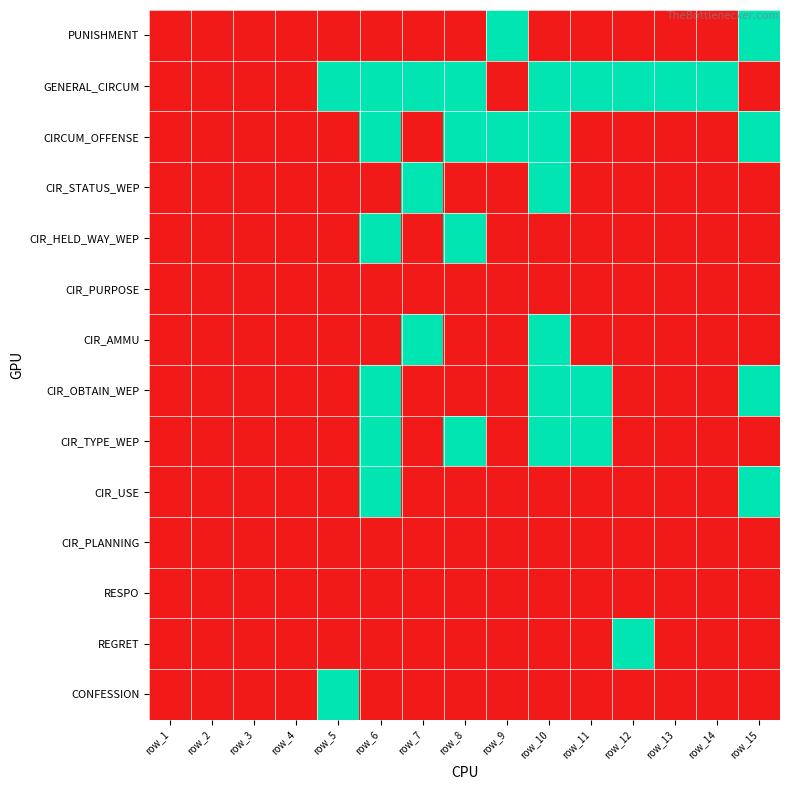

Which has a higher value, row_2 or row_15?

row_15